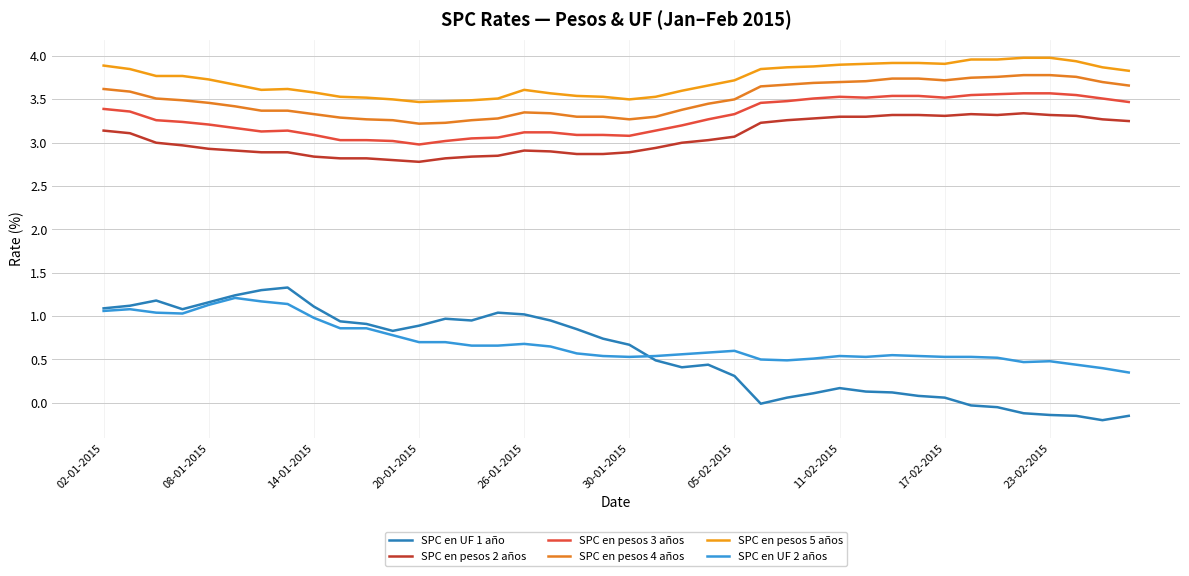

How many lines are shown in the chart?

6